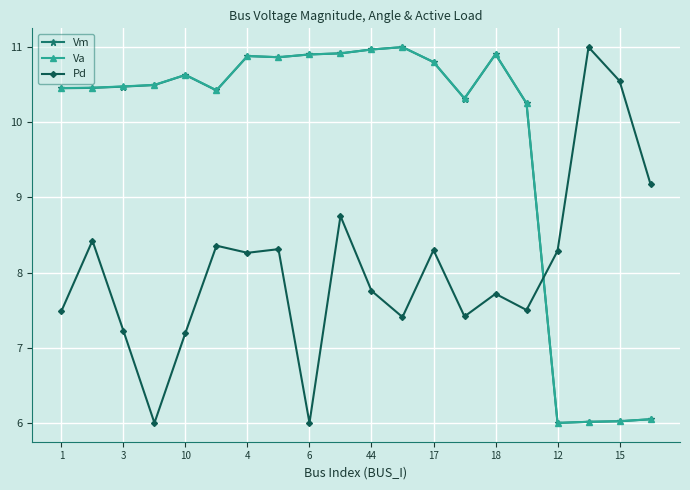

Reading right to left, list all the values displayed in this chart.

Vm: 6.0	6.0	6.0	6.0	10.3	10.9	10.3	10.8	11.0	11.0	10.9	10.9	10.9	10.9	10.4	10.6	10.5	10.5	10.5	10.5
Va: 6.0	6.0	6.0	6.0	10.3	10.9	10.3	10.8	11.0	11.0	10.9	10.9	10.9	10.9	10.4	10.6	10.5	10.5	10.5	10.5
Pd: 9.2	10.6	11.0	8.3	7.5	7.7	7.4	8.3	7.4	7.8	8.8	6.0	8.3	8.3	8.4	7.2	6.0	7.2	8.4	7.5